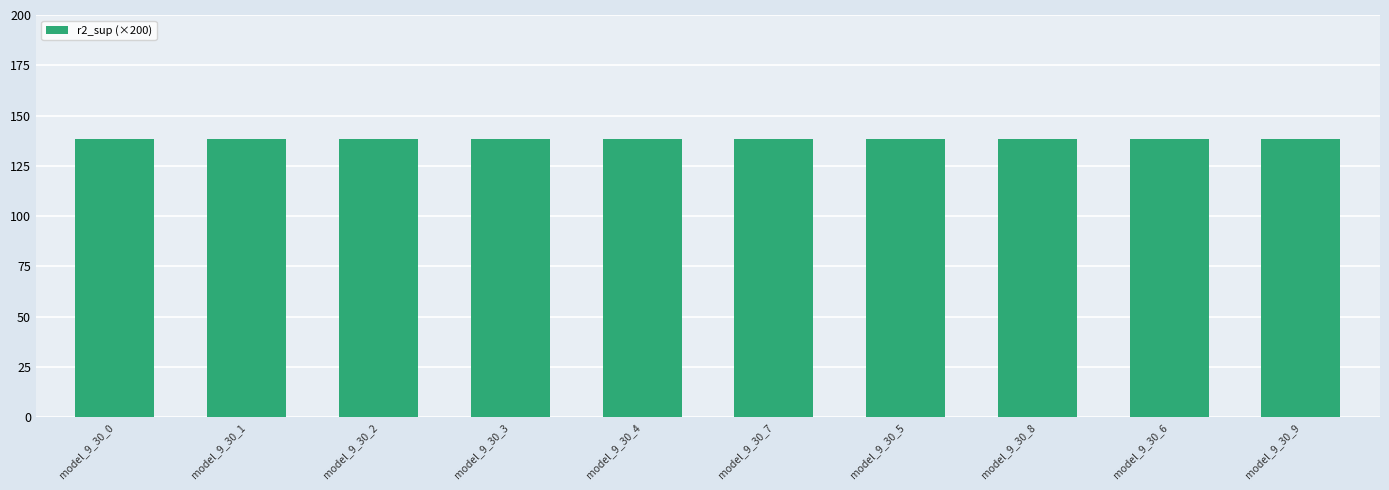

What is the difference between the second highest and minimum values?

0.1